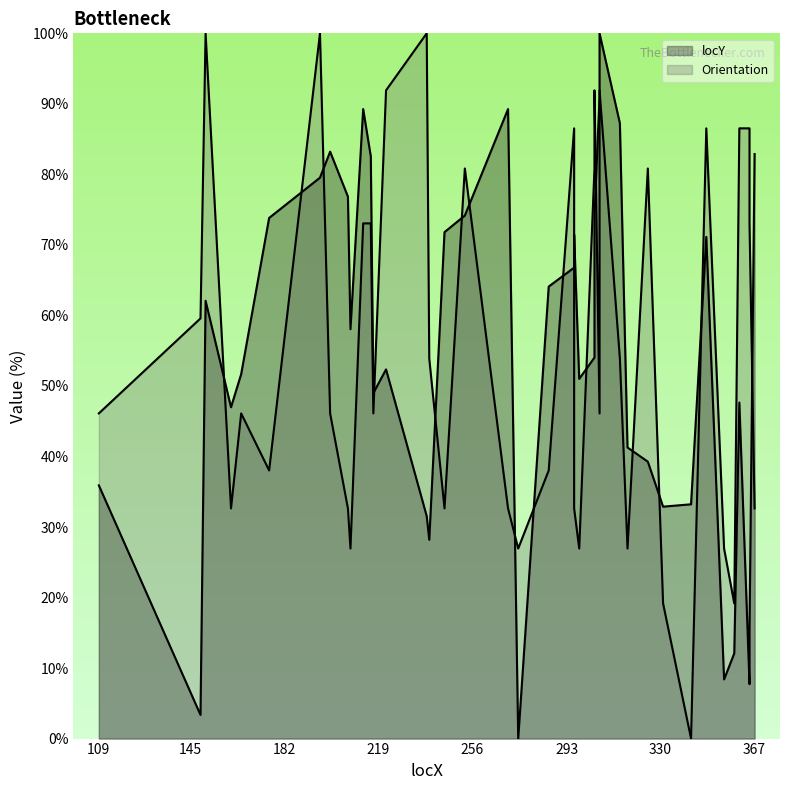

Between which two adjacent categories do locY_line and Orientation_line first intersect?

182 and 219